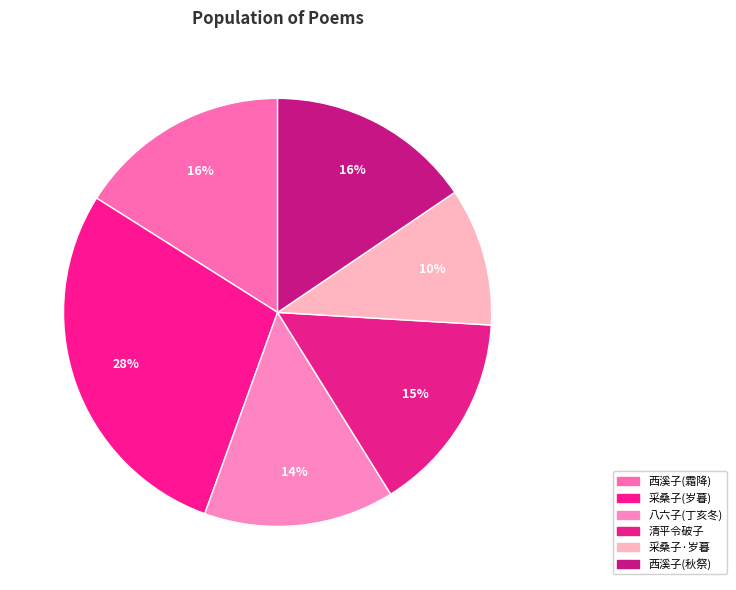

Rank the categories by value from lowest to highest.

采桑子·丁亥岁暮即事, 八六子 丁亥冬，湖帆寄示送遐庵南归词，兼及遐庵和作，动余悽感，爰亦继声, 清平令破子 丁亥诞日作, 西溪子 丁亥秋祭西溪两浙词人祠, 西溪子 丁亥霜降后十日西溪秋祭两浙词人祠, 采桑子 丁亥岁暮即事